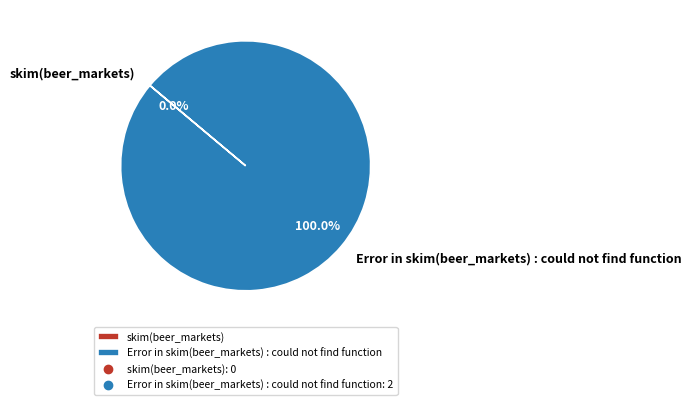

How much of the chart is everything except skim(beer_markets)?

100.0%